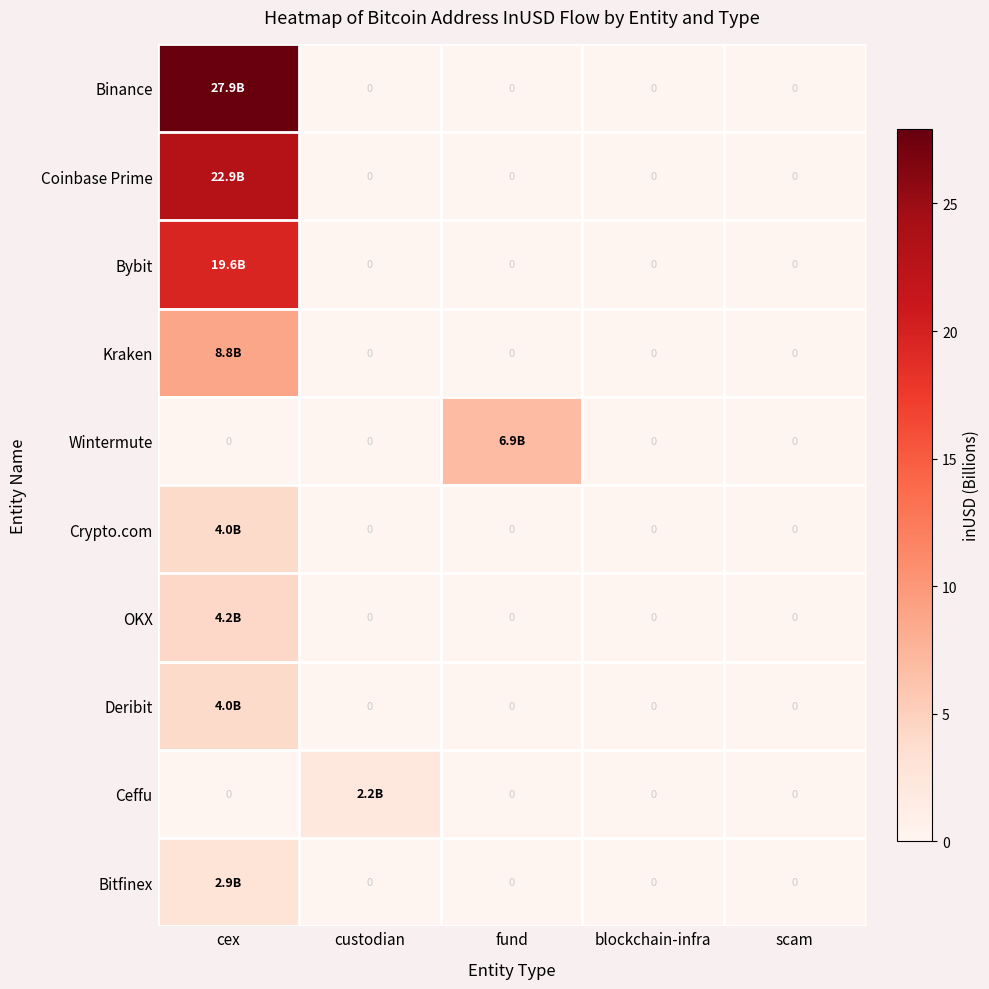

What is the average value of the Coinbase Prime series?

4.6